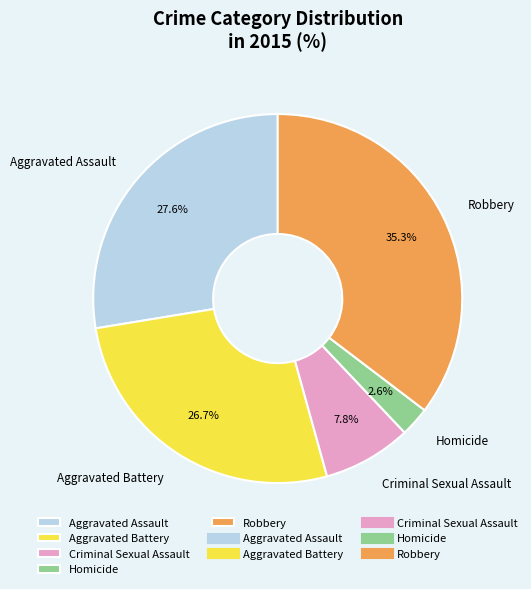

Count the number of slices in the pie.

5